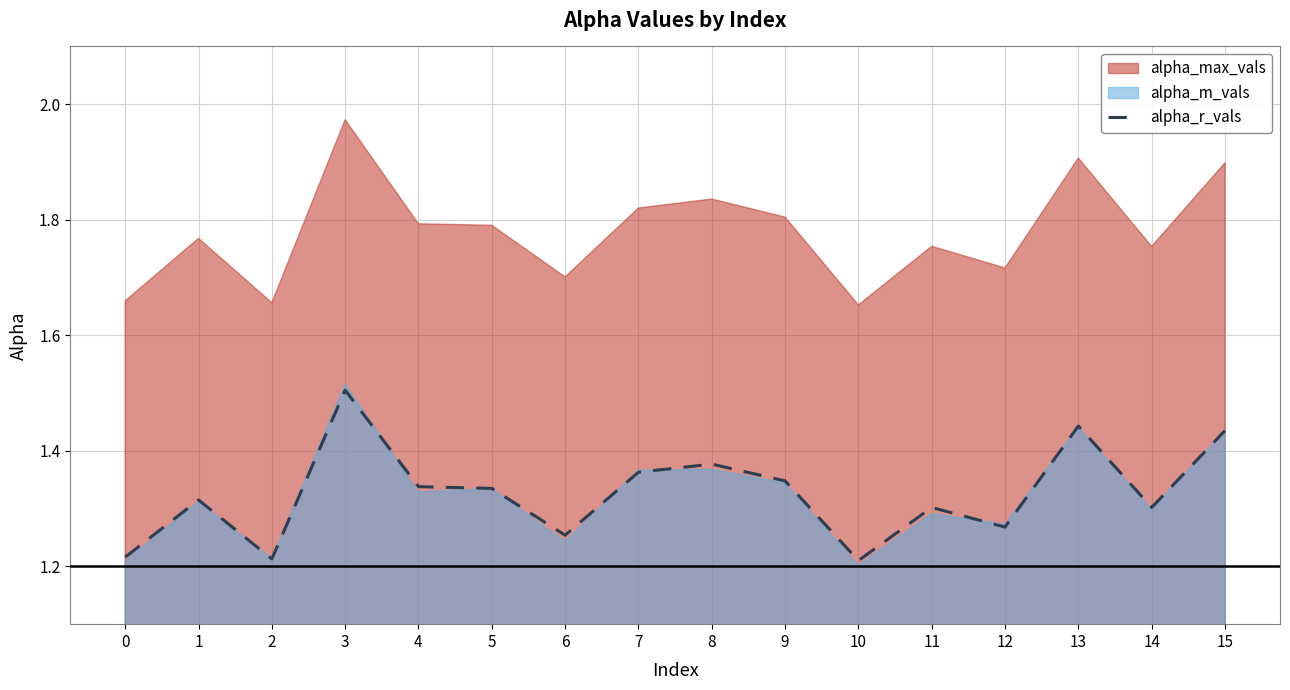

What is the difference between the second highest and second lowest values?

0.2